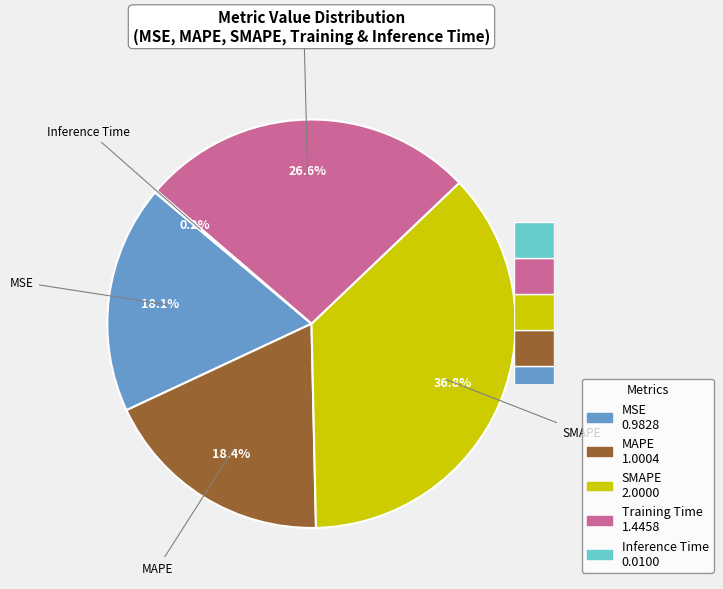

True or false: Training Time accounts for 18% of the total.

False